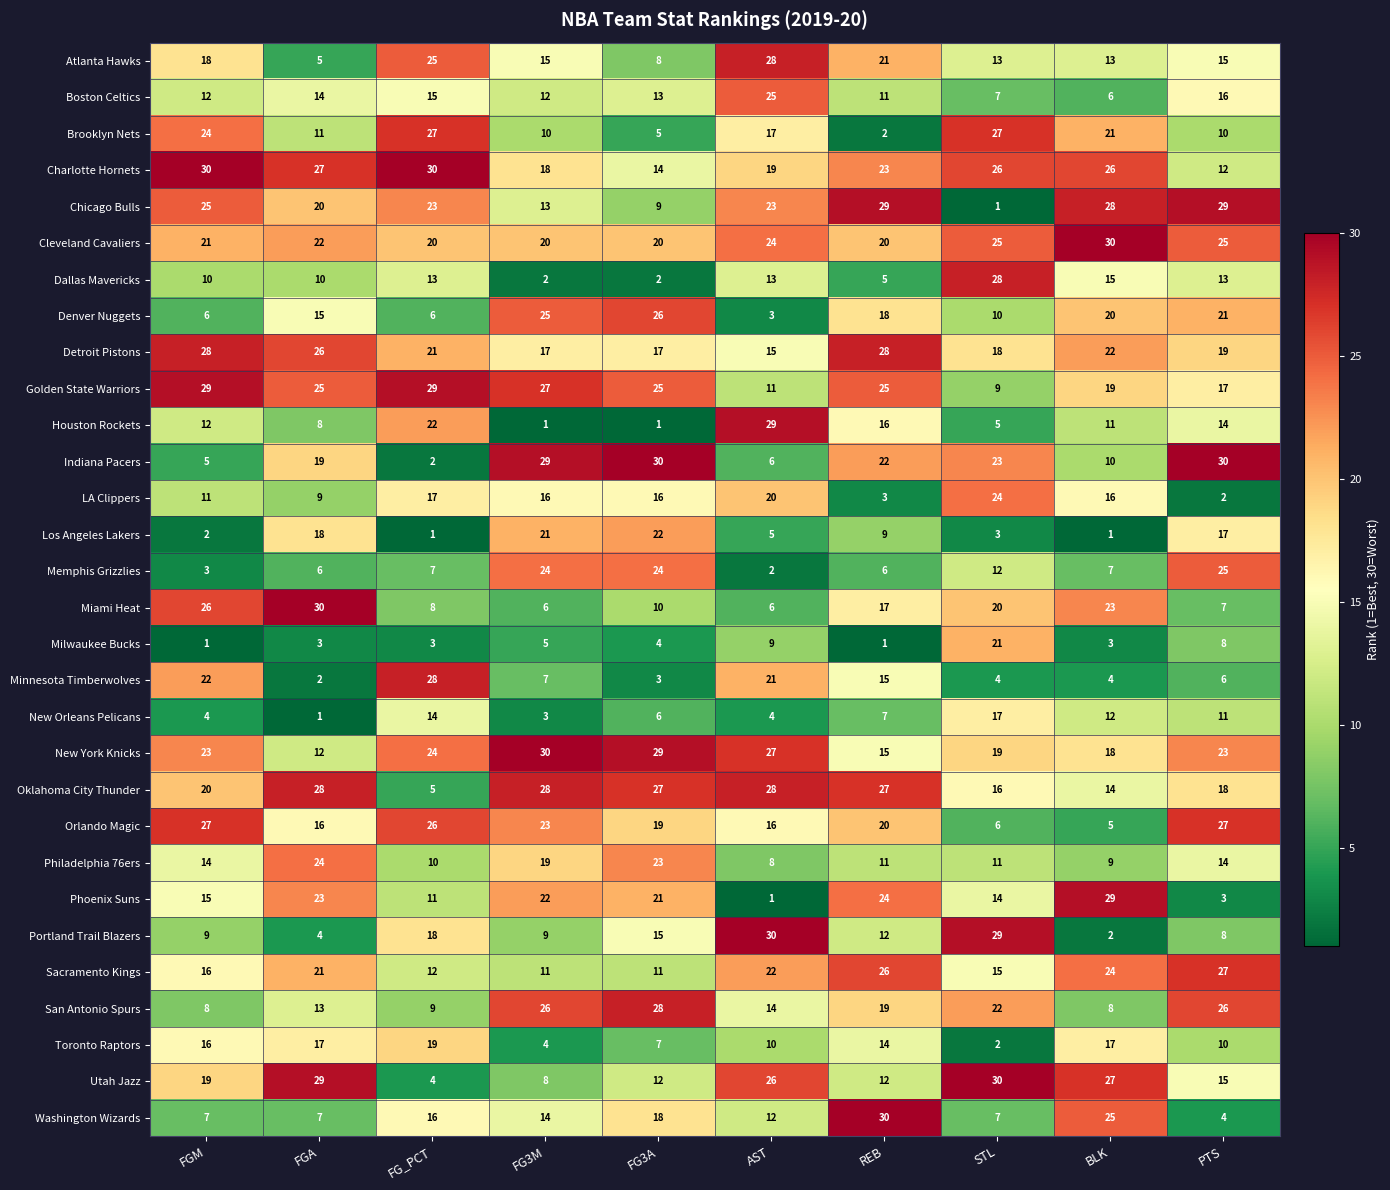

Between FG3A and BLK, which series saw the biggest shift?

Los Angeles Lakers